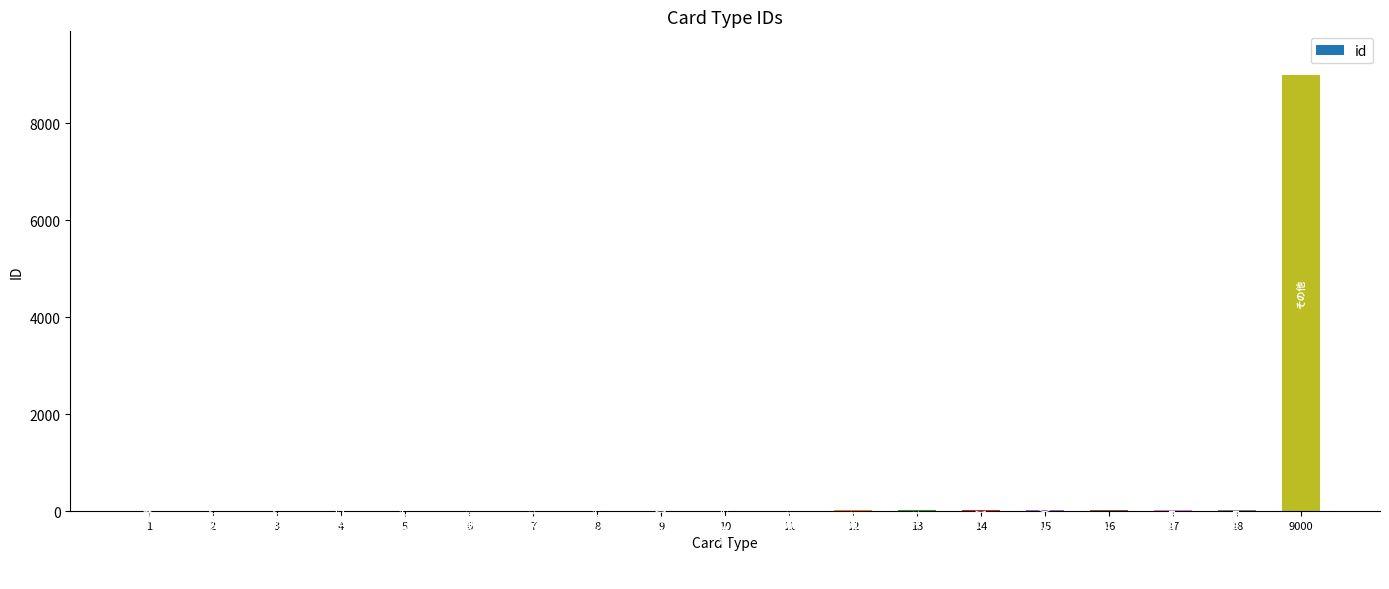

Which category has the highest value across all series?

9000